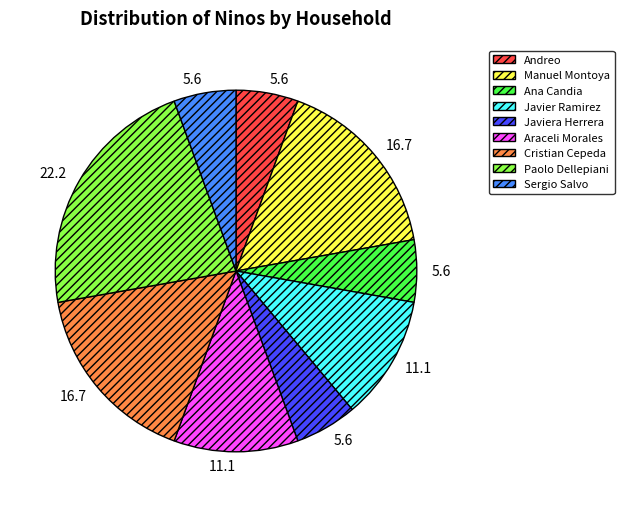

Combined, do Javiera Herrera and Javier Ramirez account for over 50%?

No